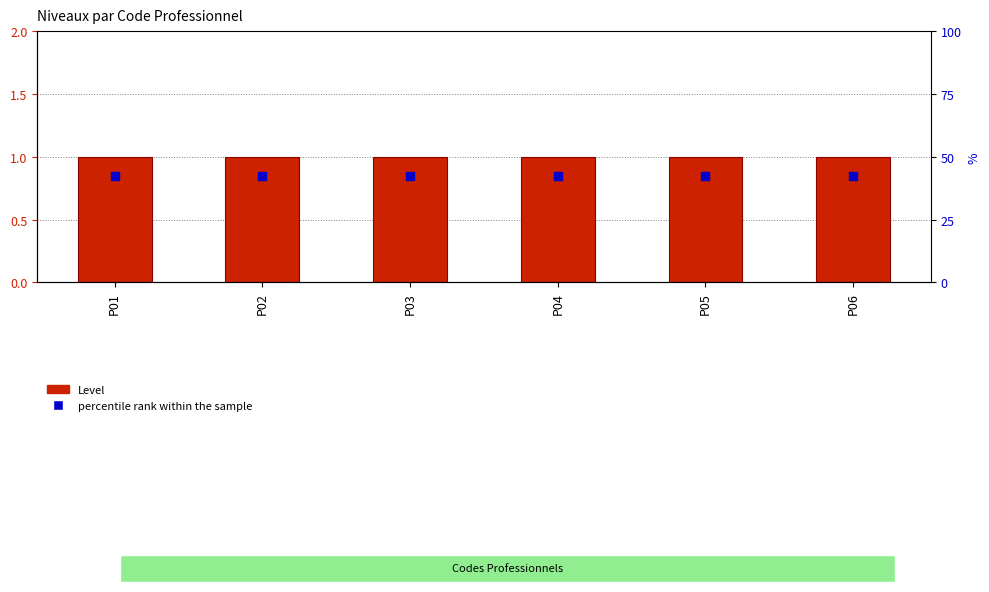

Is the value of percentile rank within the sample at P06 greater than the value of Level at P03?

No